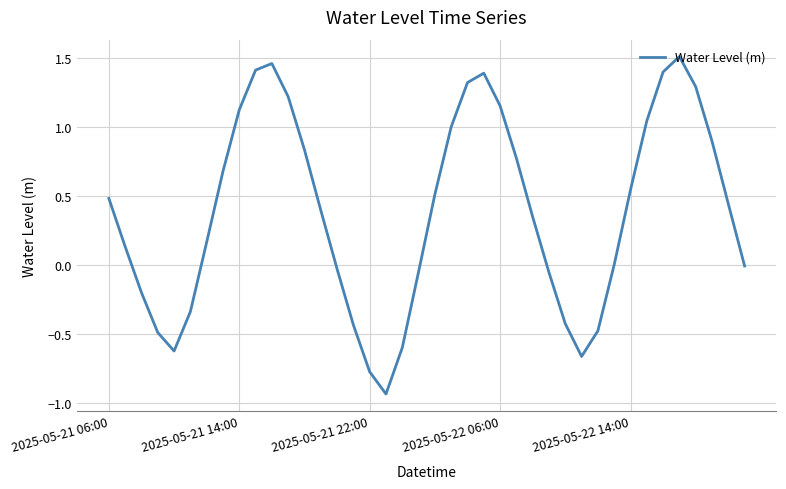

What is the difference between the maximum and minimum values?

2.4